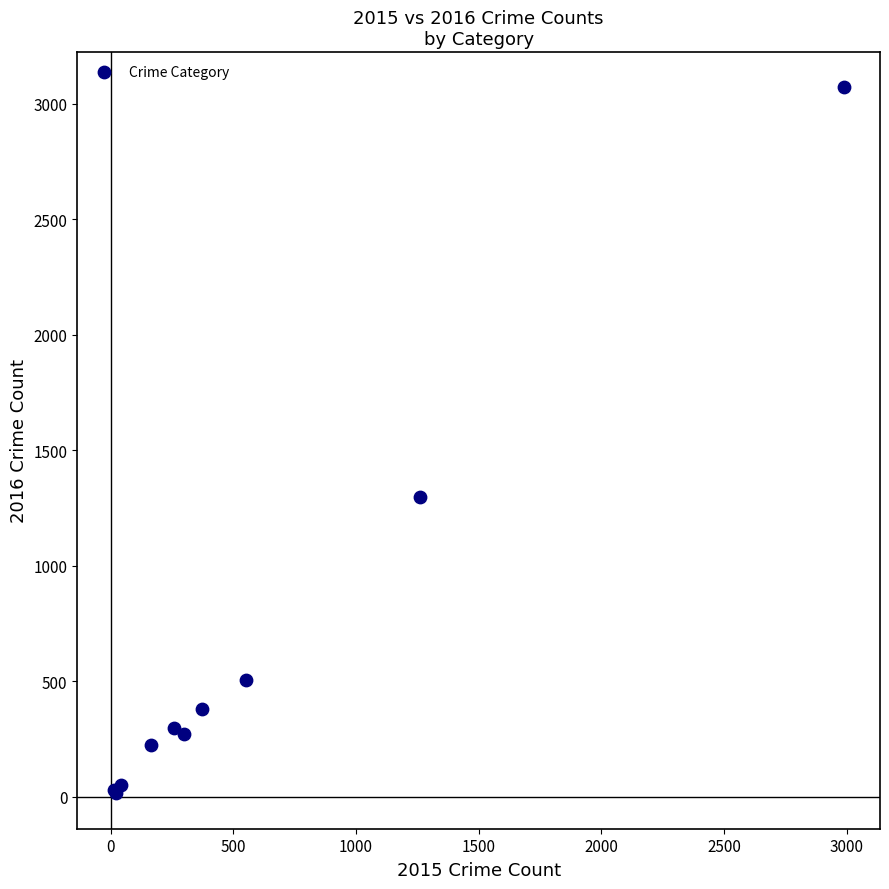

What Y value in the scatter plot is closest to 1542?

1297